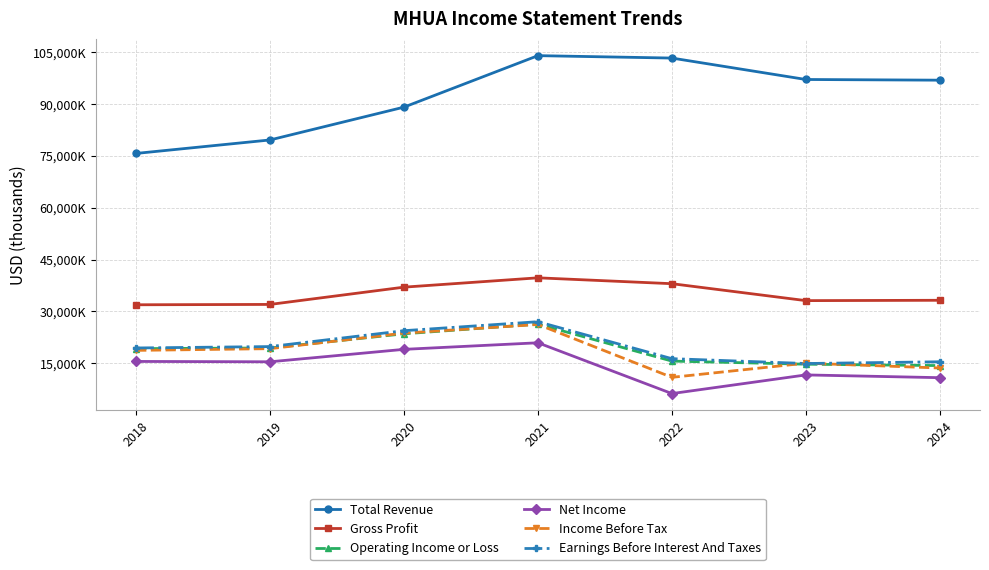

Does the chart have visible grid lines?

Yes